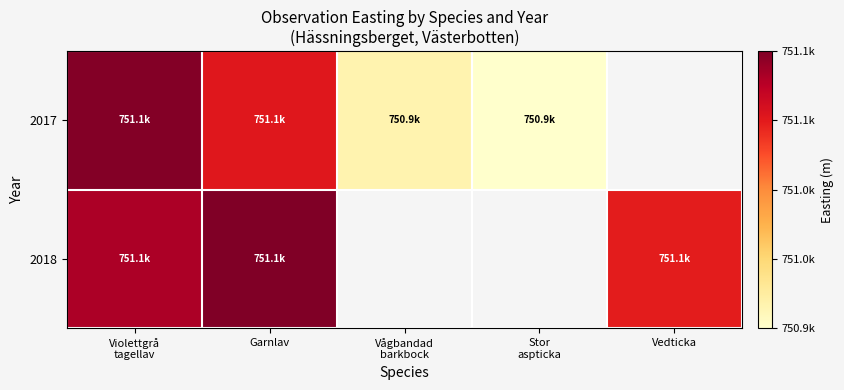

Where is 2018 nearest to the value 751082?

Violettgrå tagellav